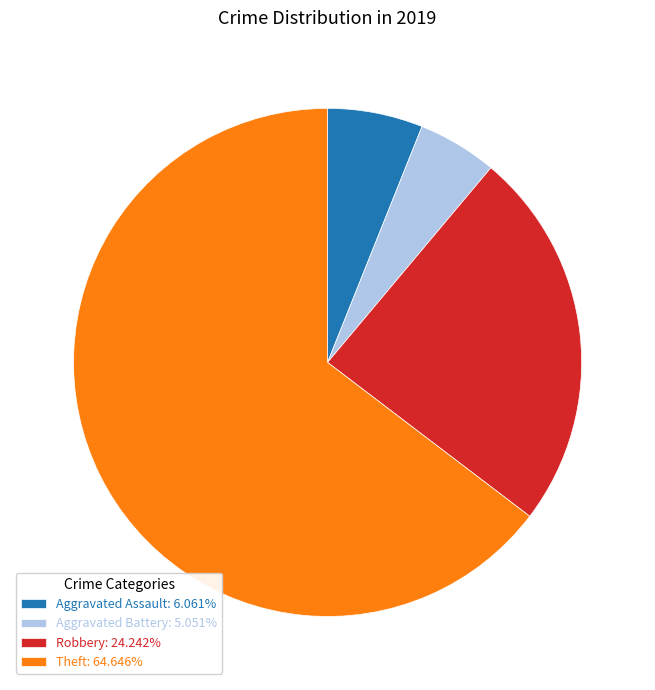

Approximately how many times larger is the value at Aggravated Assault compared to Theft?

0.1